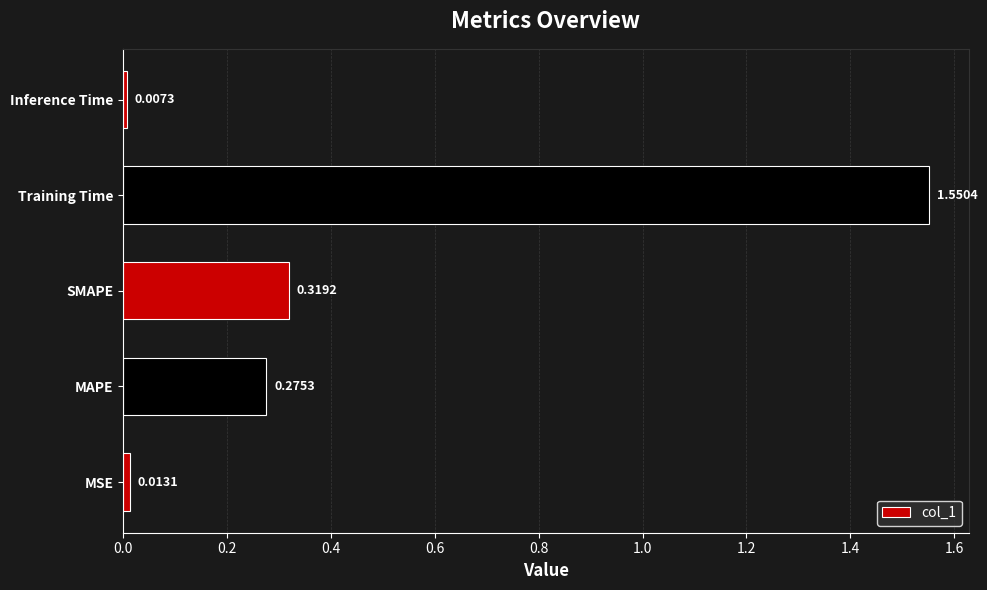

What is the change in value from MSE to MAPE?

+0.3